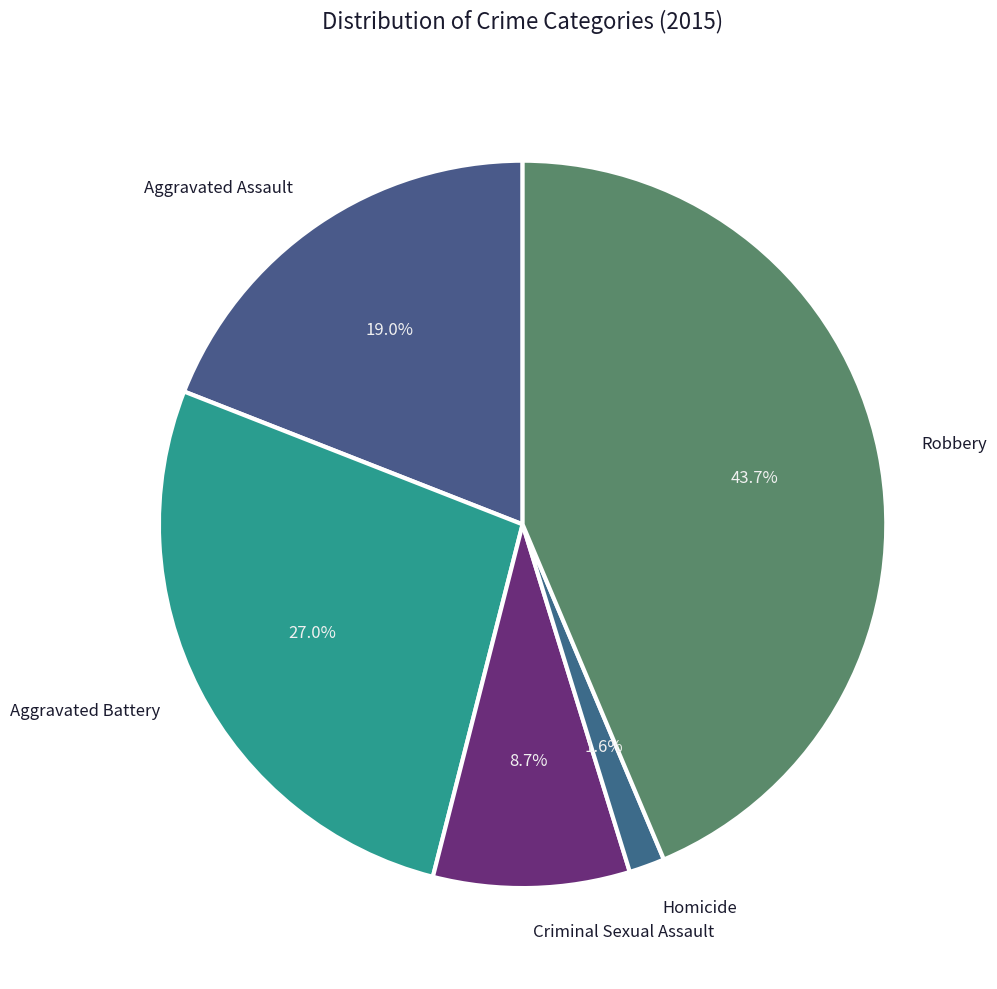

What percentage is NOT represented by Aggravated Battery?

73.0%